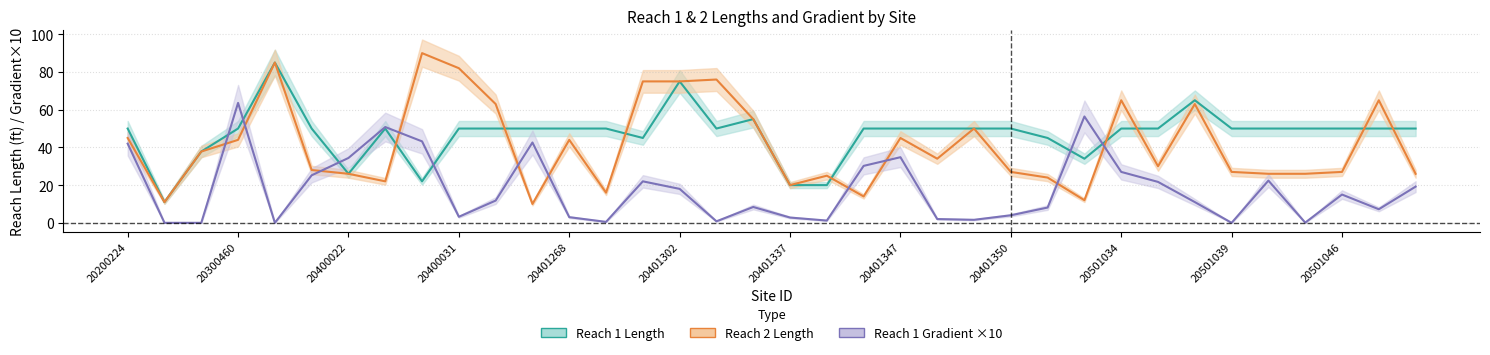

Rank the series at 20401343 from highest to lowest value.

reach2_length, reach1_length, reach1_gradient